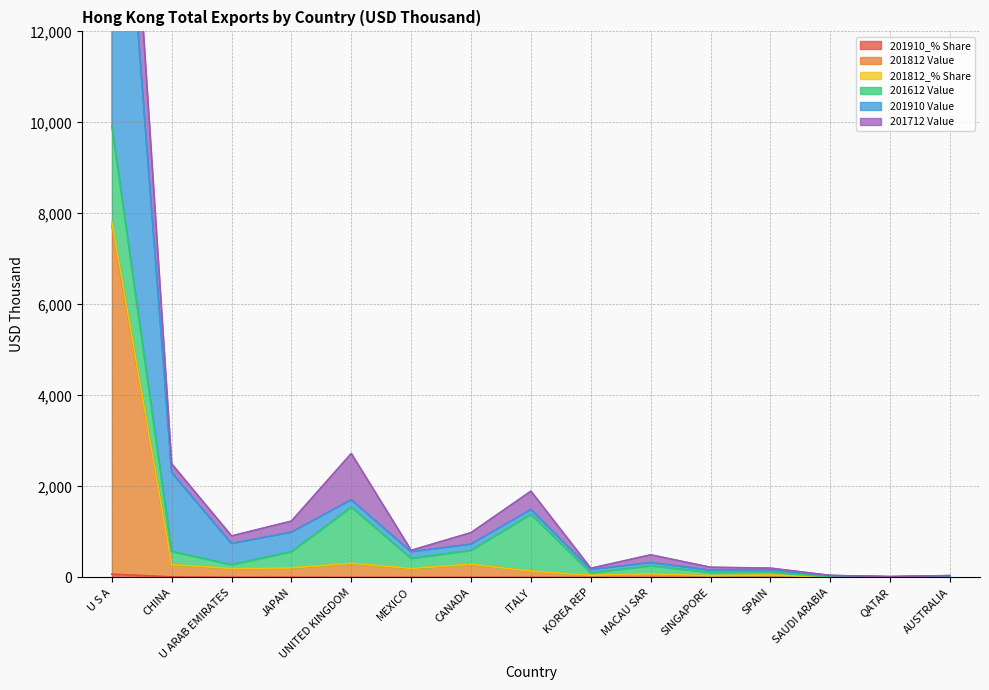

Which series changed the most between U S A and AUSTRALIA?

201910 Value